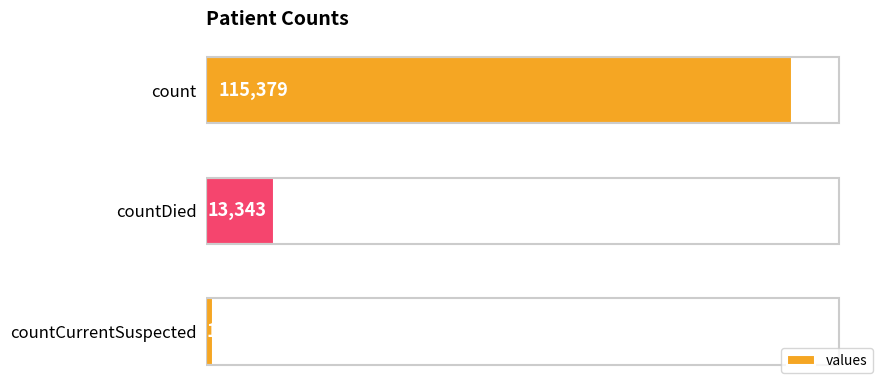

The chart shows a value of 1383 at countCurrentSuspected. True or false?

True